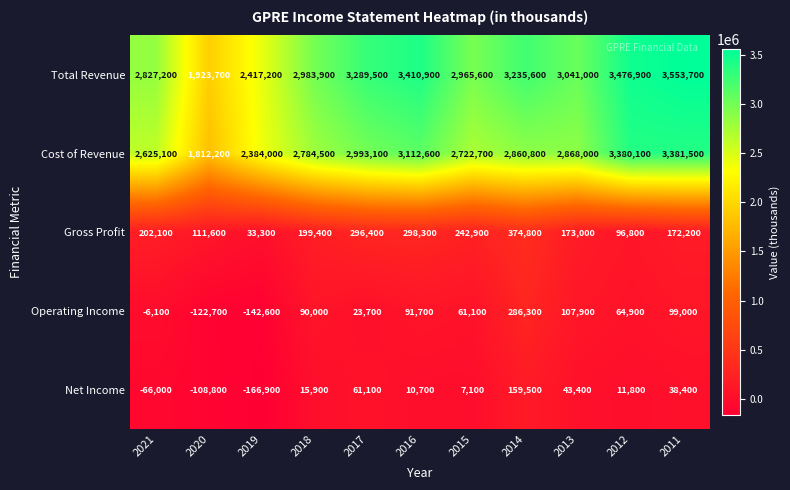

What is the difference between the highest and lowest values at 2017?

3265800